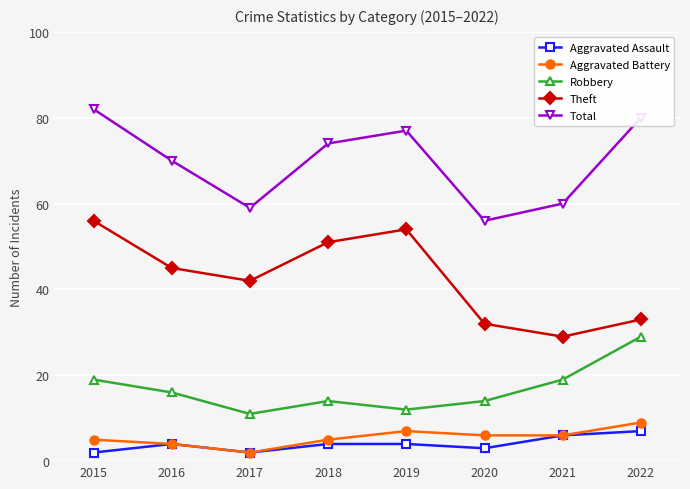

Does the chart have visible grid lines?

Yes